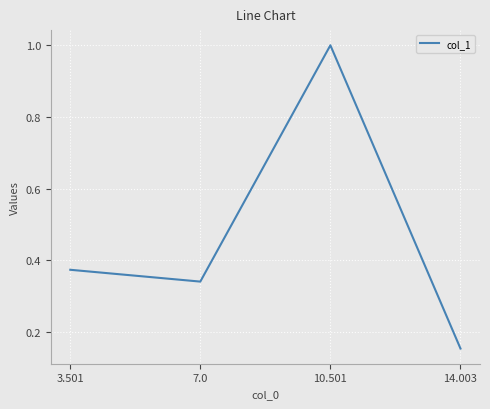

True or false: there are more than 2 points higher than both neighbors.

False